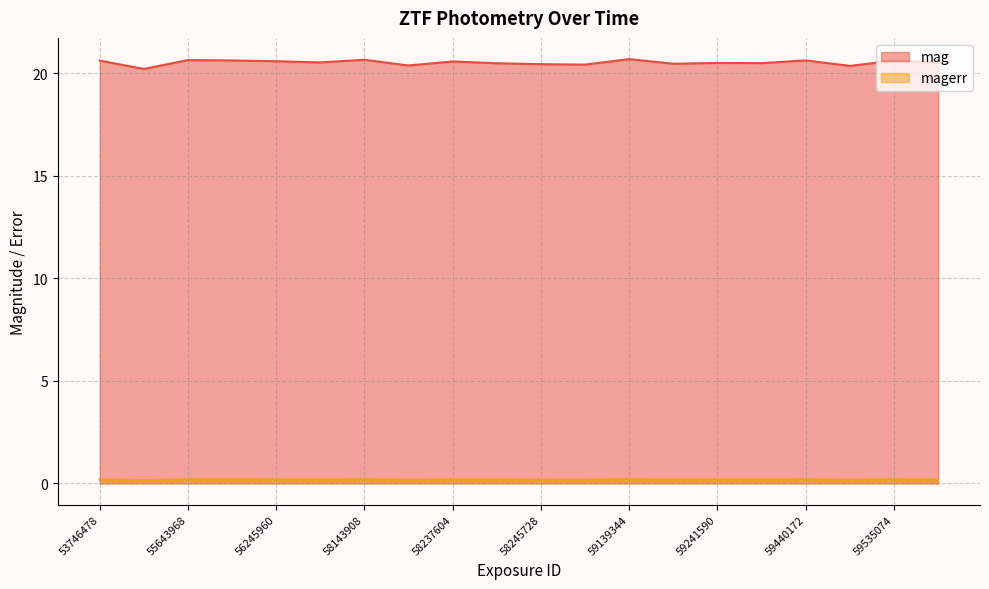

Reading left to right, transcribe all the data shown in this chart.

mag: 53746478=20.6	54342239=20.2	55643968=20.6	55940211=20.6	56245960=20.6	56545959=20.5	58143908=20.7	58143953=20.4	58237604=20.6	58245682=20.5	58245728=20.4	58639822=20.4	59139344=20.7	59241493=20.5	59241590=20.5	59340281=20.5	59440172=20.6	59533603=20.4	59535074=20.6	59637761=20.5
magerr: 53746478=0.2	54342239=0.2	55643968=0.2	55940211=0.2	56245960=0.2	56545959=0.2	58143908=0.2	58143953=0.2	58237604=0.2	58245682=0.2	58245728=0.2	58639822=0.2	59139344=0.2	59241493=0.2	59241590=0.2	59340281=0.2	59440172=0.2	59533603=0.2	59535074=0.2	59637761=0.2